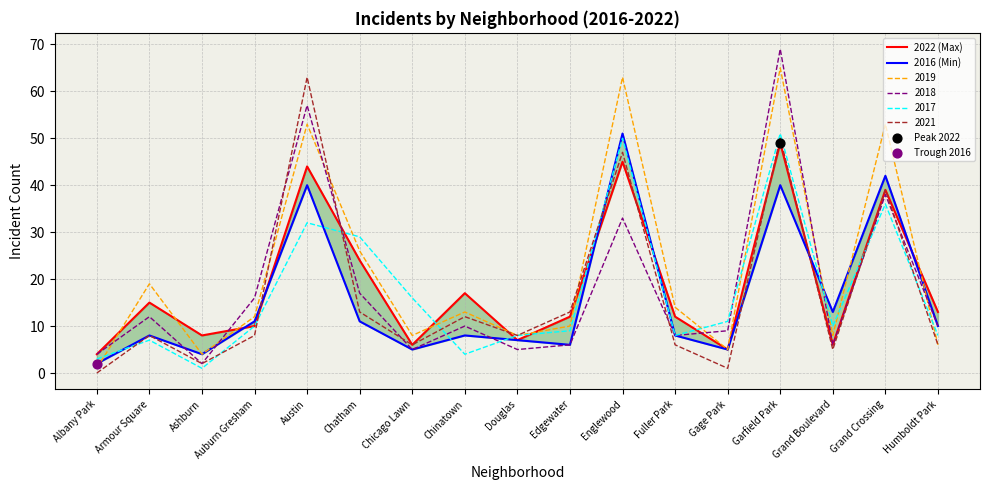

The 2018 series shows 4 at Albany Park. True or false?

True